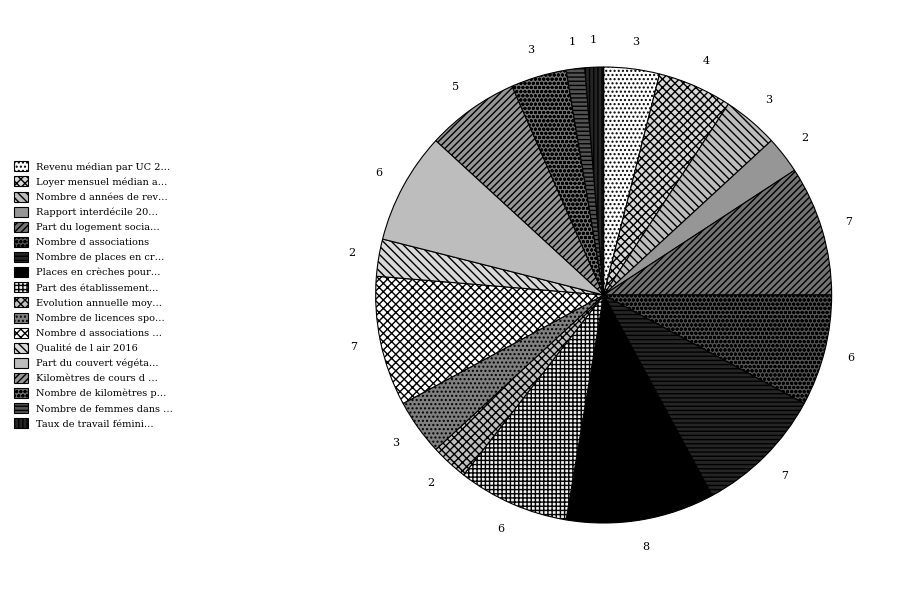

Is there a majority slice in this chart?

No